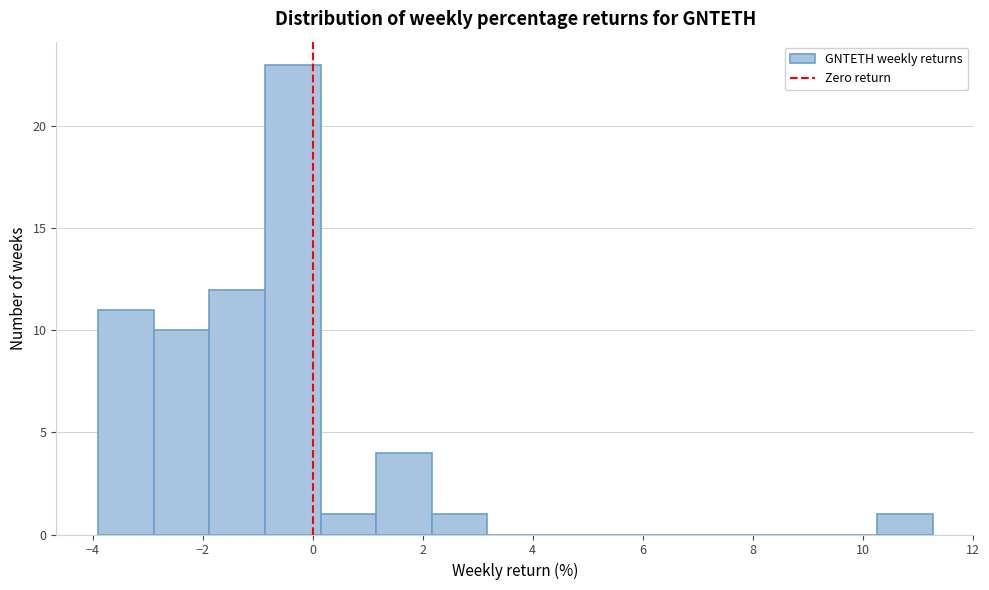

How tall is the bar that spans -2.8 to -1.8 on the x-axis? Neither the bar edges nor the heights are printed on the chart, so give them approximately, as read against the axes.

10